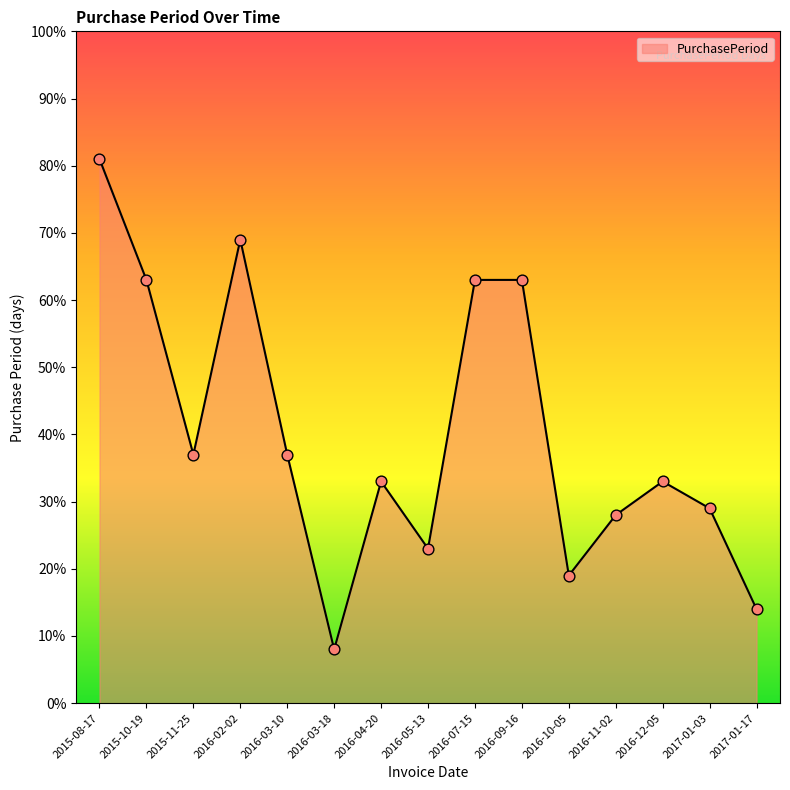

Approximately how many times larger is the value at 2016-03-18 compared to 2016-02-02?

0.1